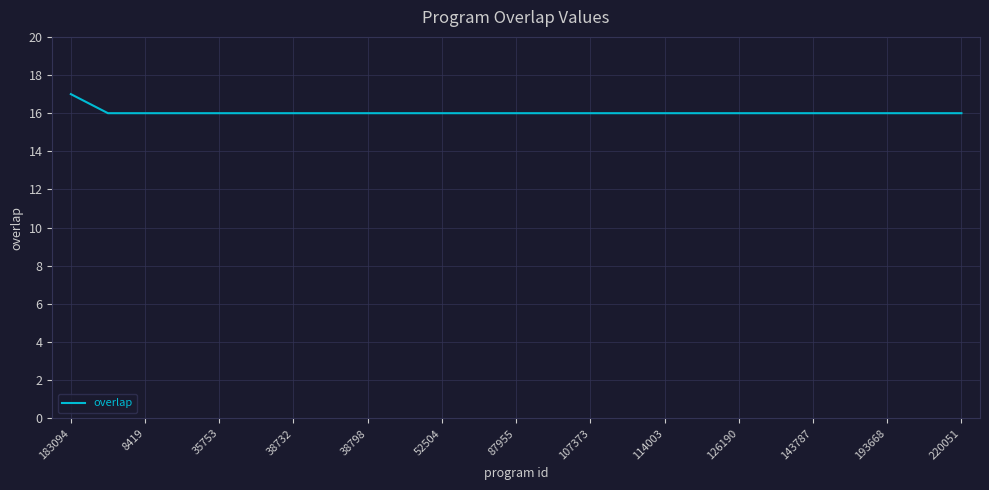

What is the minimum value shown in the chart?

16